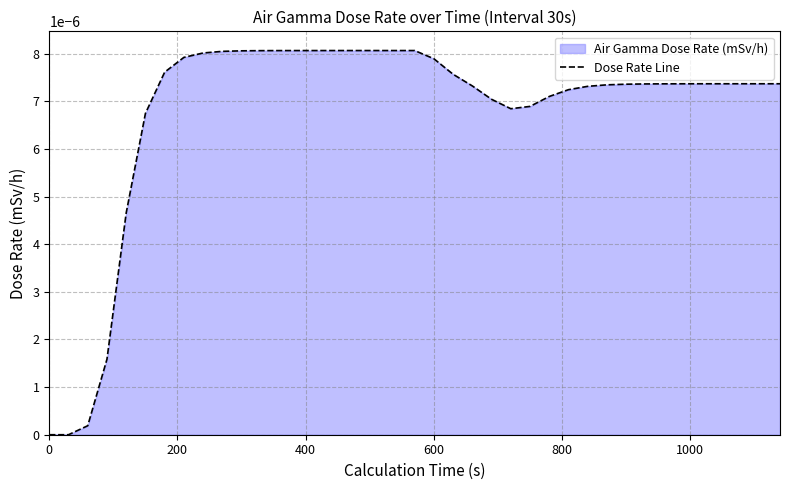

How many lines are shown in the chart?

1